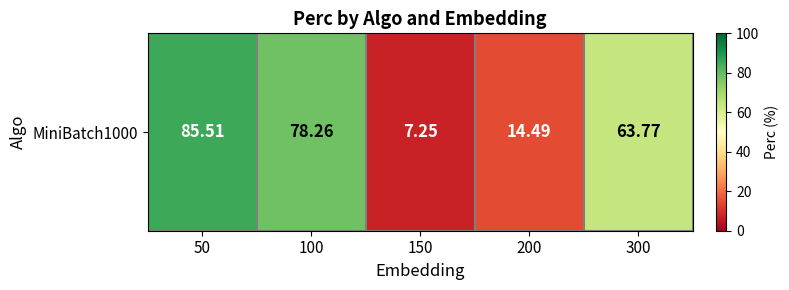

The value at 150 is 12.8. True or false?

False